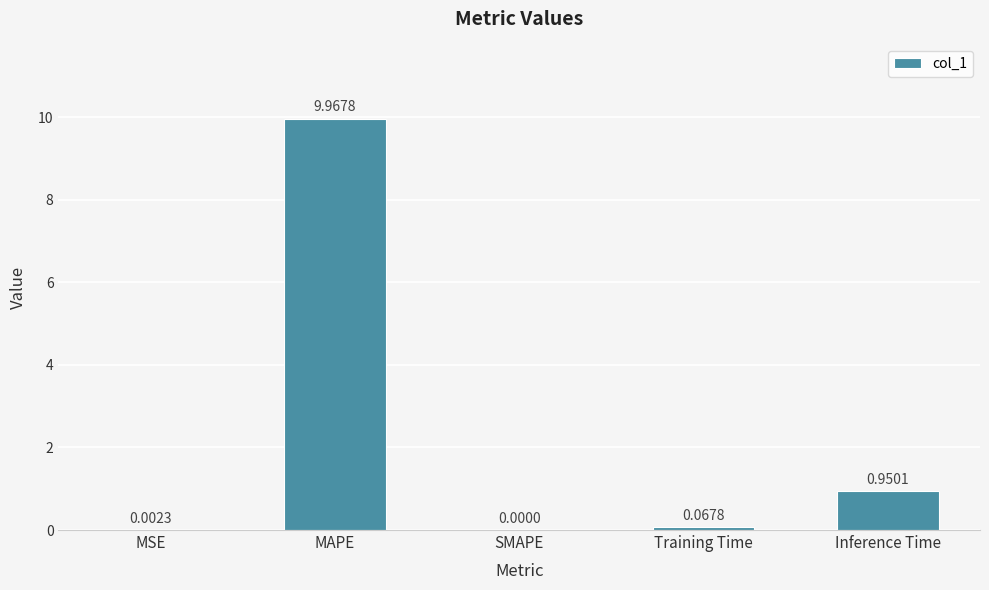

What is the sum of the values at MAPE and SMAPE?

10.0